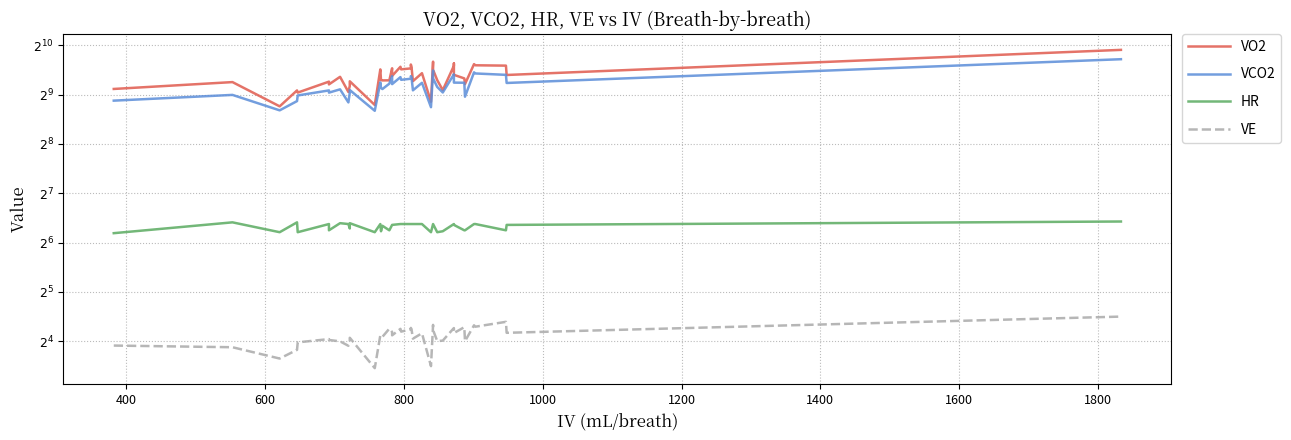

What is the value of the VE point at the 34th from the left?

19.5